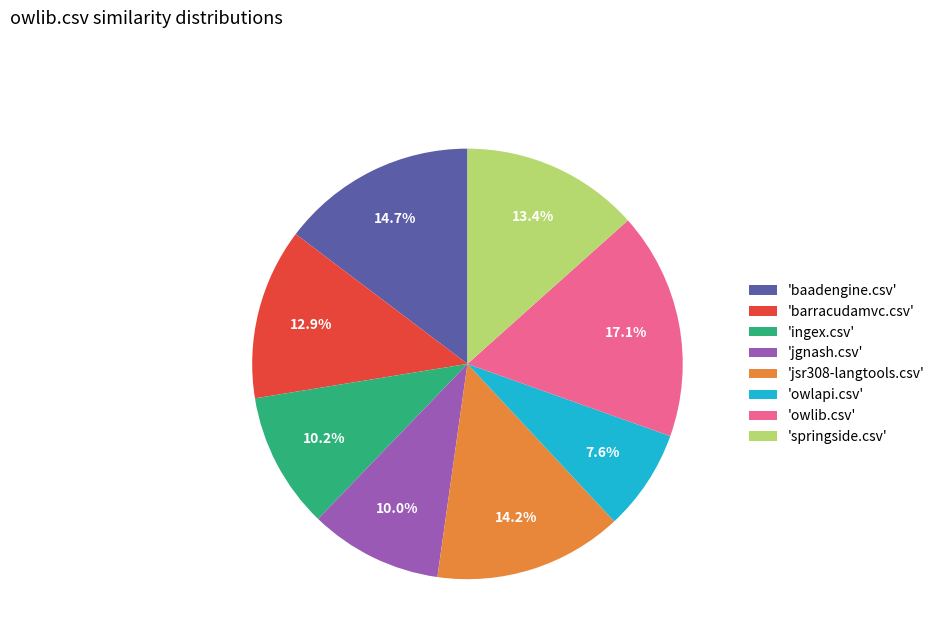

What is the total percentage of 'baadengine.csv' and 'owlib.csv'?

31.8%